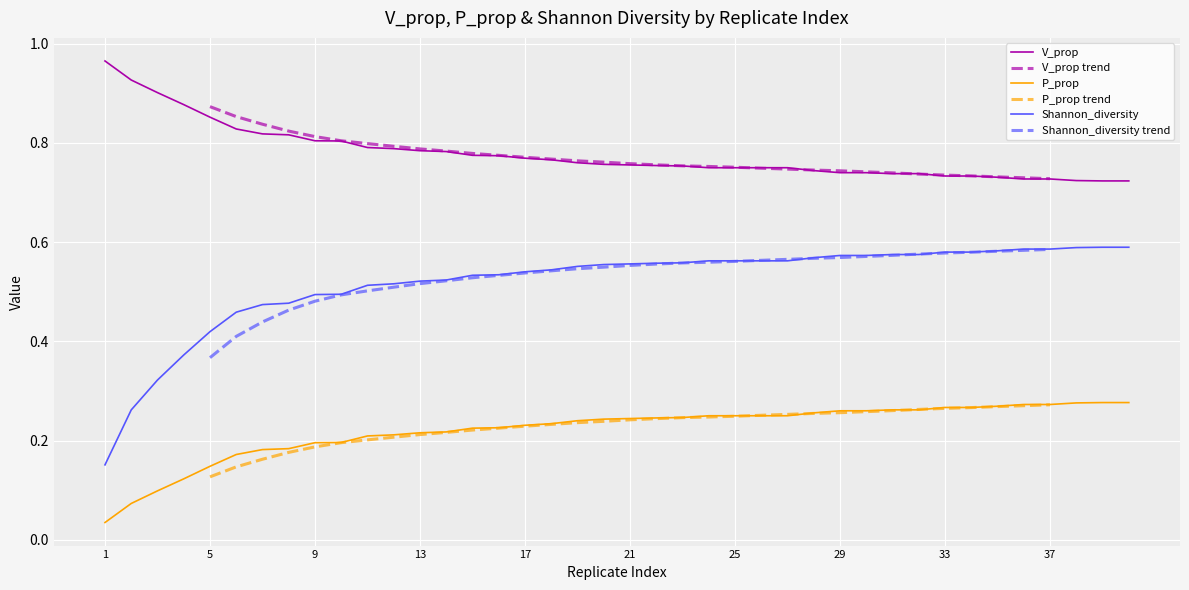

How many P_prop values are between 0 and 1?

40